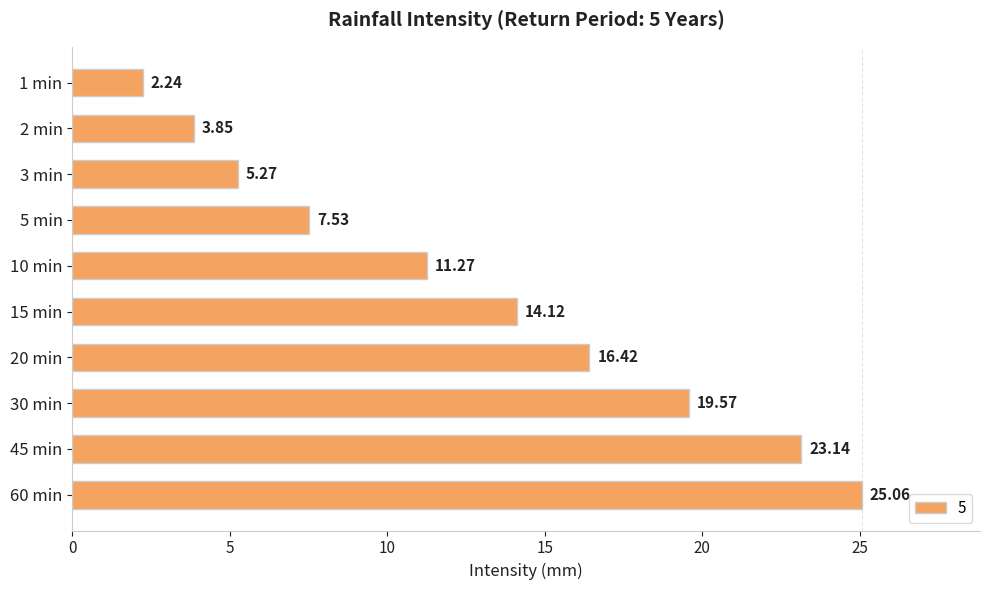

What is the difference between the values at 2 min and 15 min?

10.3